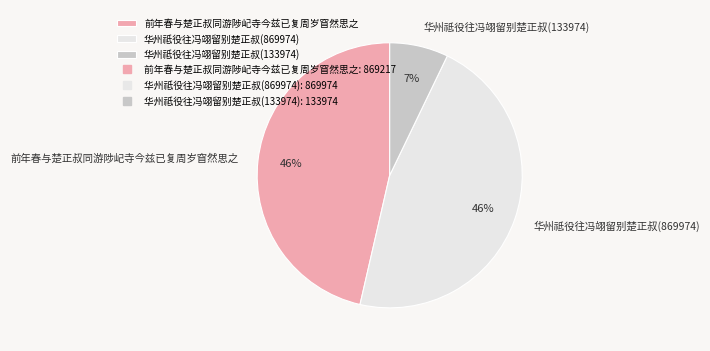

Which category has the smallest portion of the pie?

华州祗役往冯翊留别楚正叔(133974)